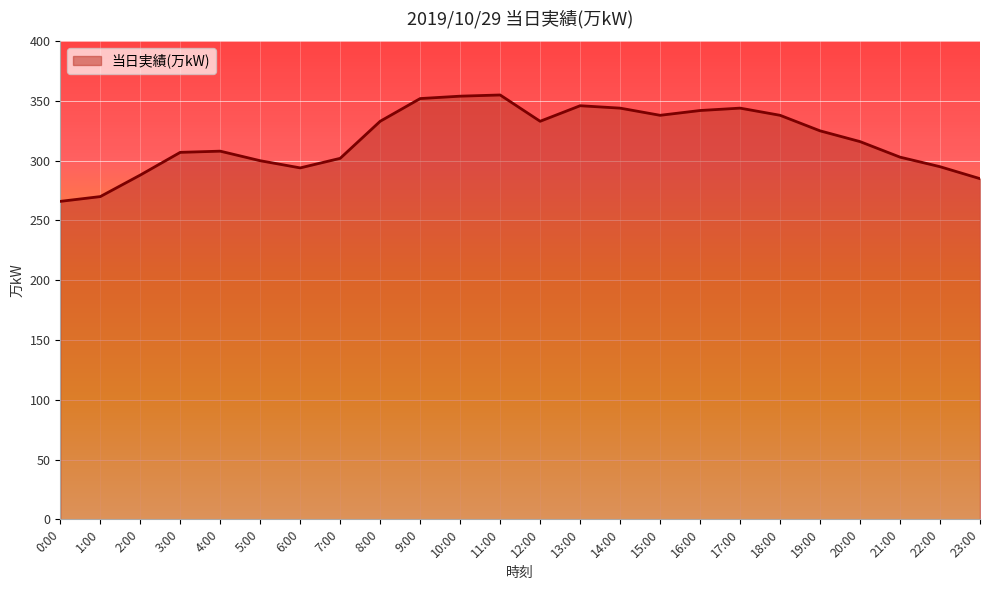

Does the chart display data point markers on the line(s)?

No